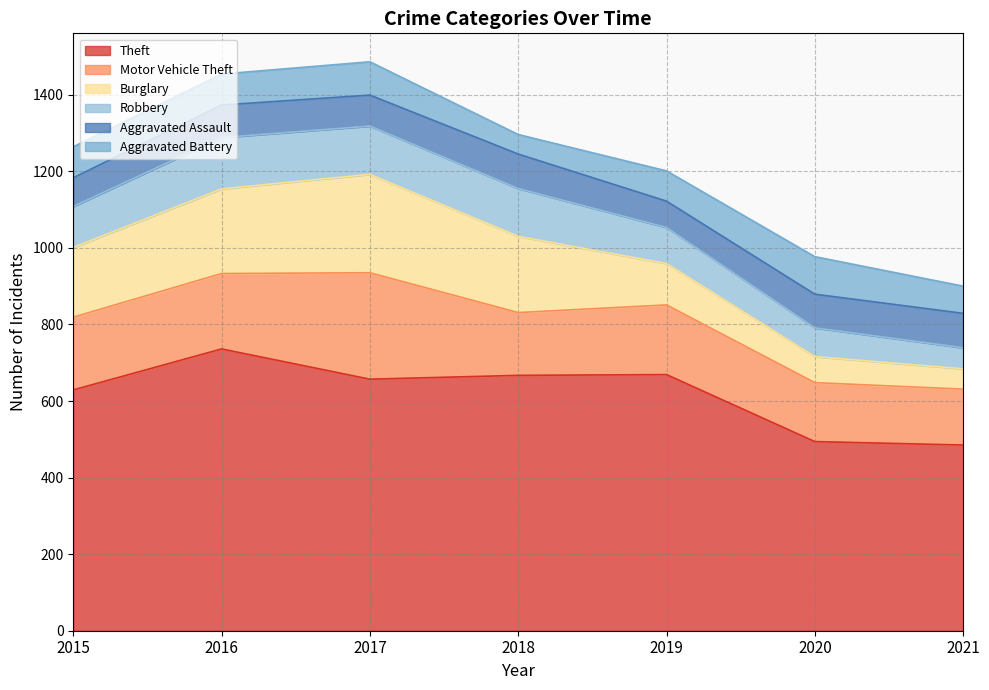

Which series changed the most between 2016 and 2020?

Theft